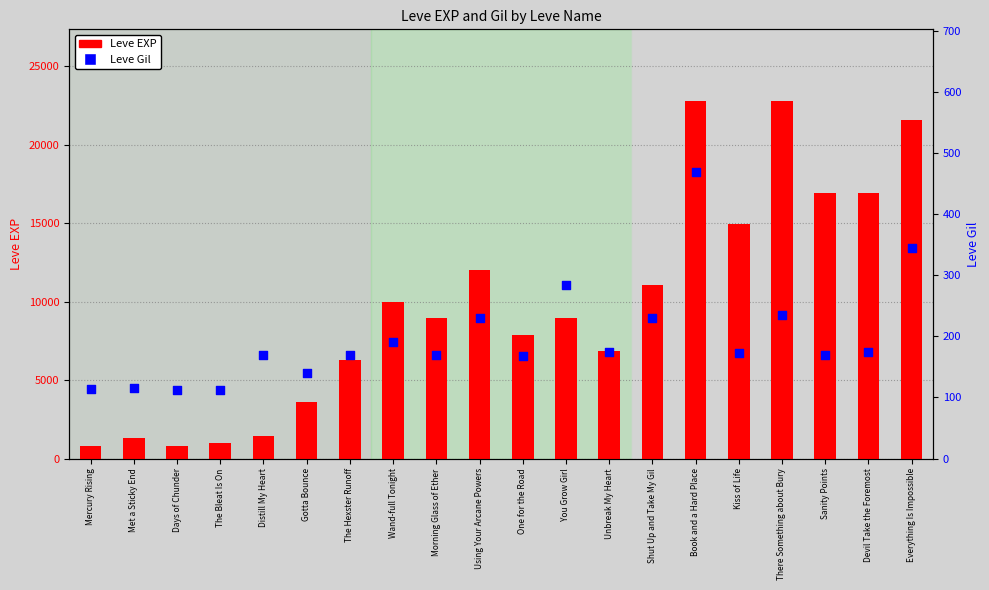

Which series reaches the minimum Y coordinate?

Leve Gil